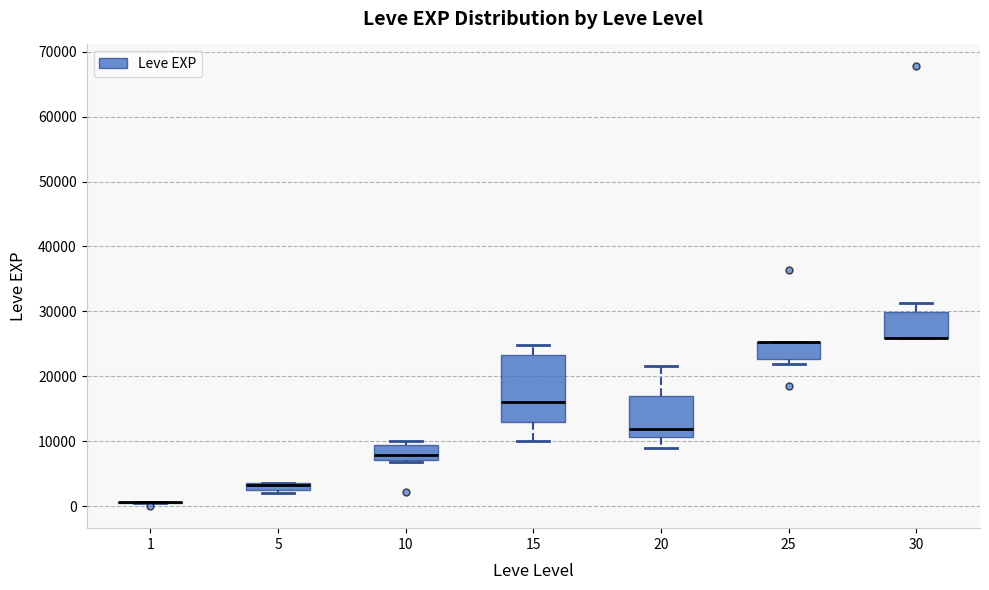

Comparing the boxes themselves (not the whiskers), which one is the tallest?

15